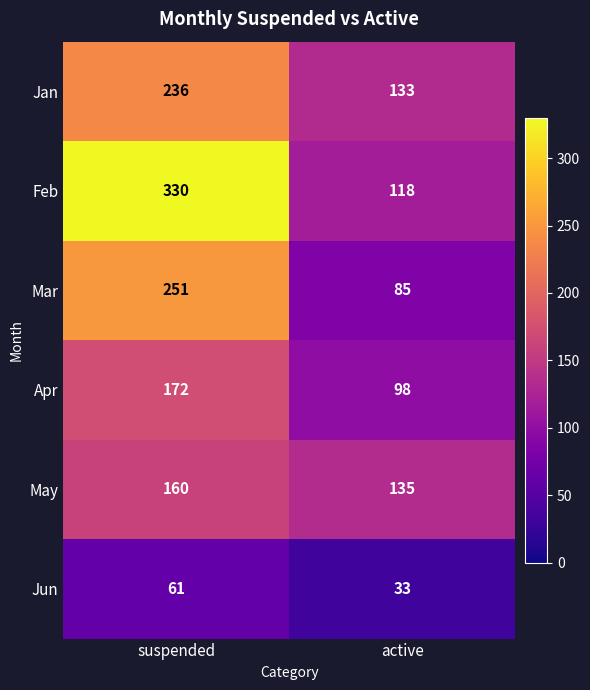

The Feb series shows 530 at suspended. True or false?

False